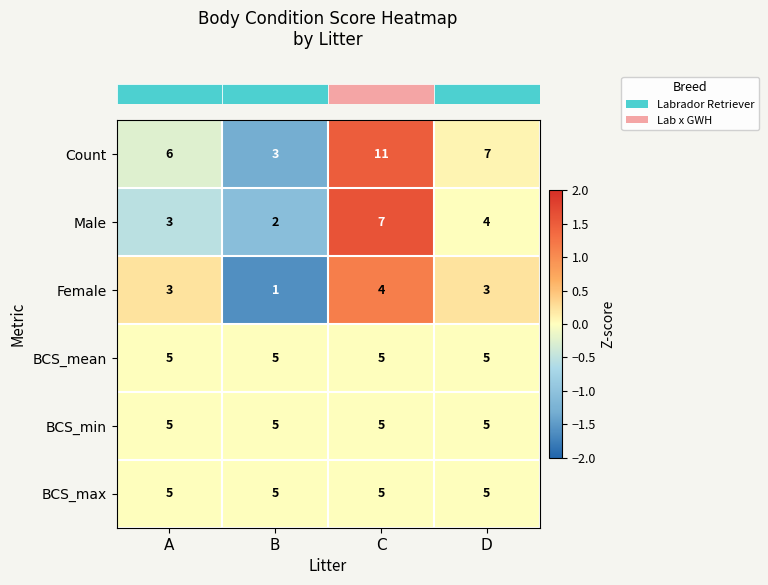

List the labels in order of Male value, largest first.

C, D, A, B